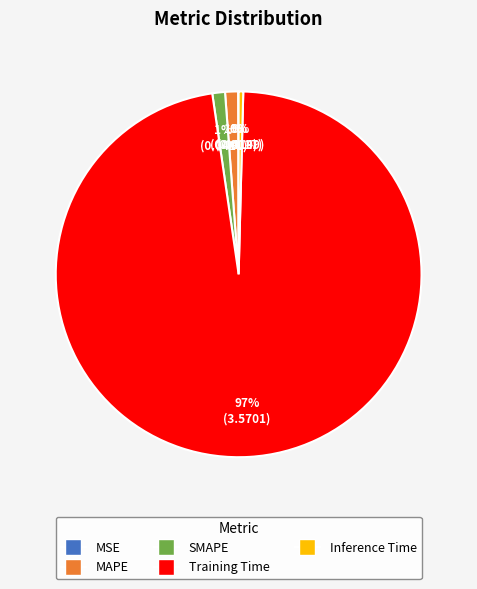

Is there a majority slice in this chart?

Yes